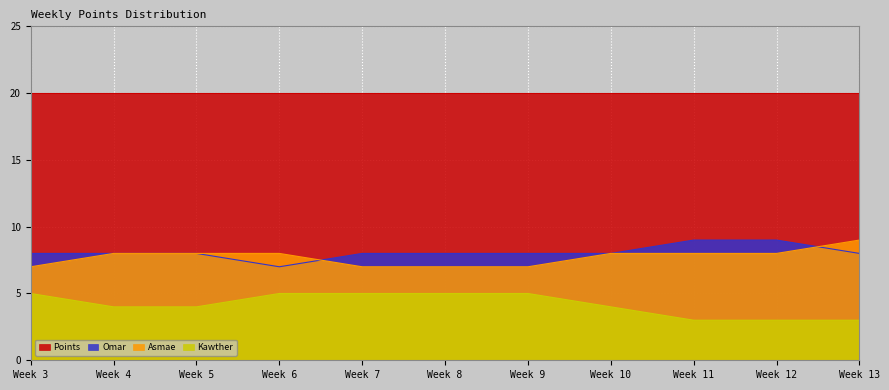

Which category has the lowest value in the Omar series?

Week 6